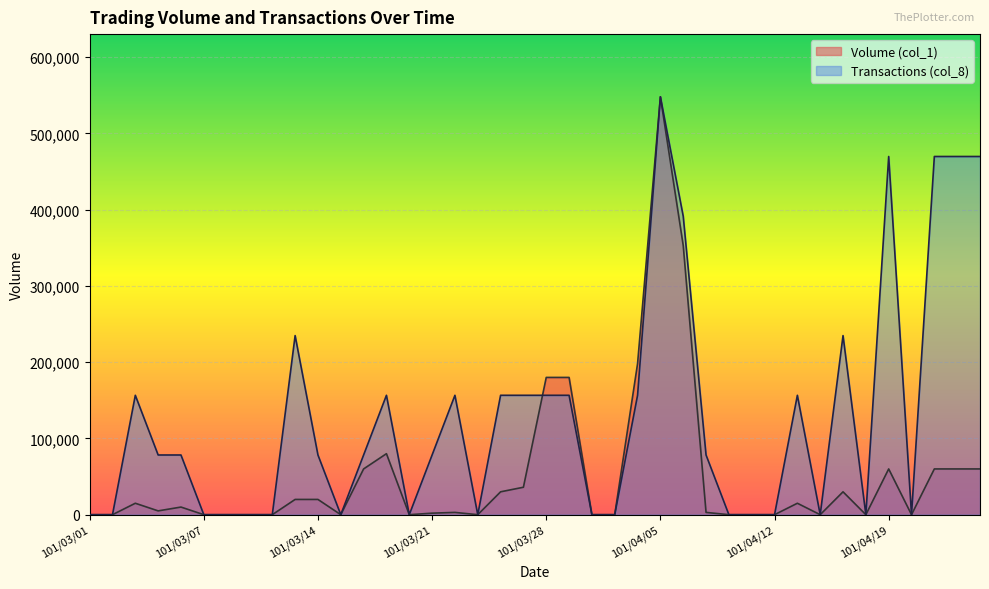

Which category has the highest value in the Volume (col_1) series?

101/04/05